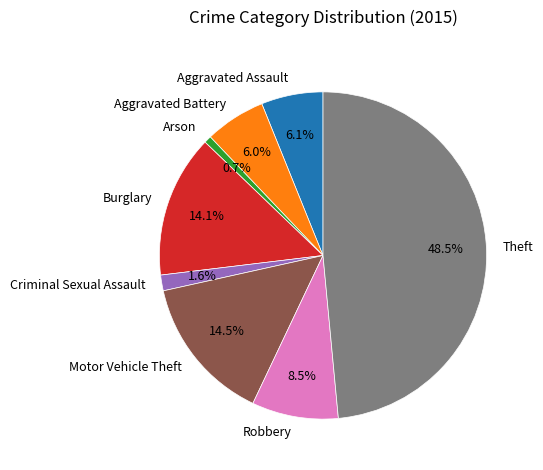

To the nearest percent, what portion does Aggravated Battery represent?

6%